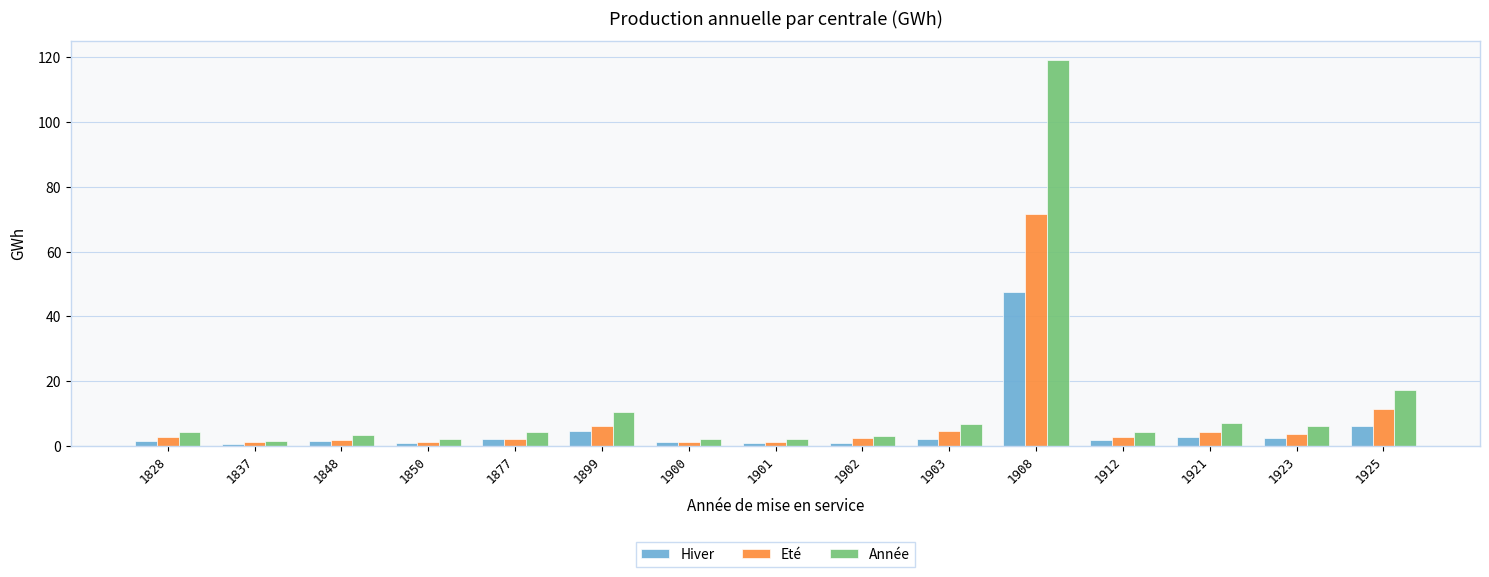

Which series has the largest total across all categories?

Année